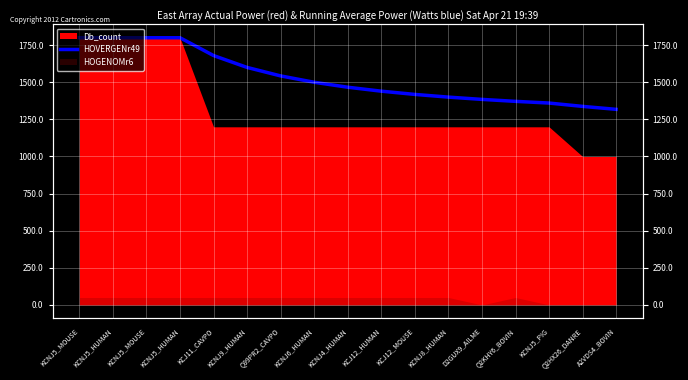

Approximately how many times larger is the value at KCJ12_HUMAN compared to Q2KHY6_BOVIN?

1.1